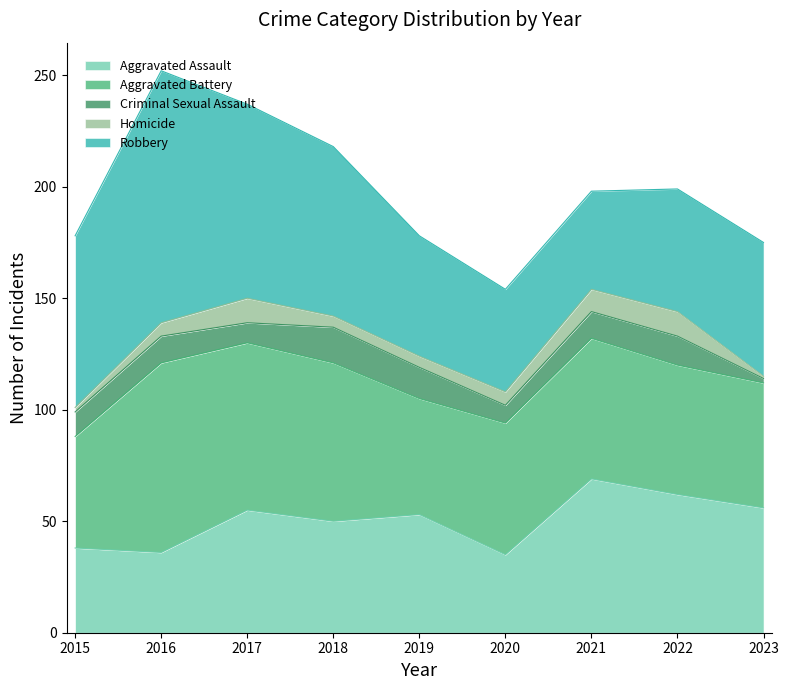

In Robbery, how many points are higher than both neighbors (excluding endpoints)?

1